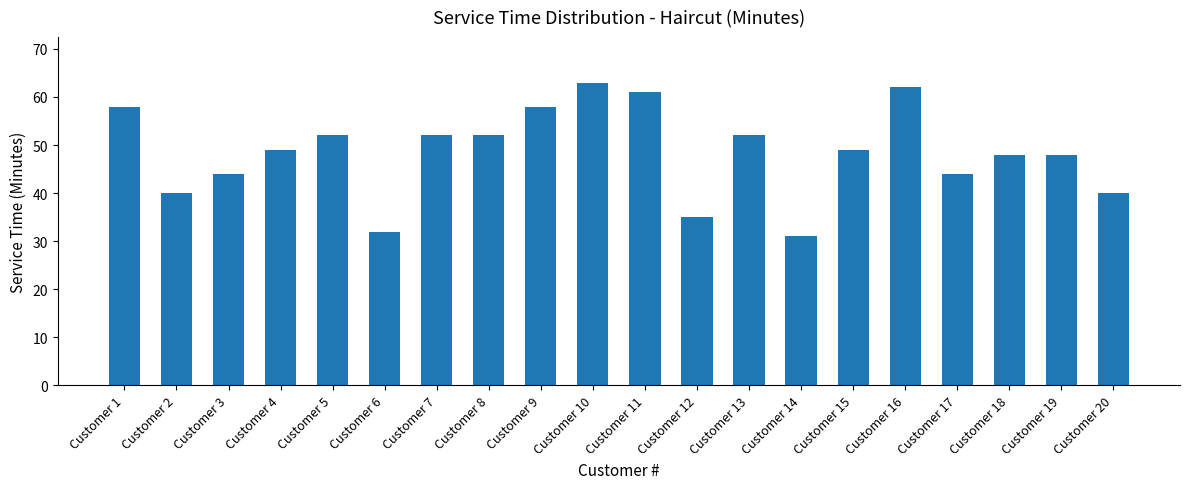

What value does the data have at Customer 16, to the nearest 5?

60